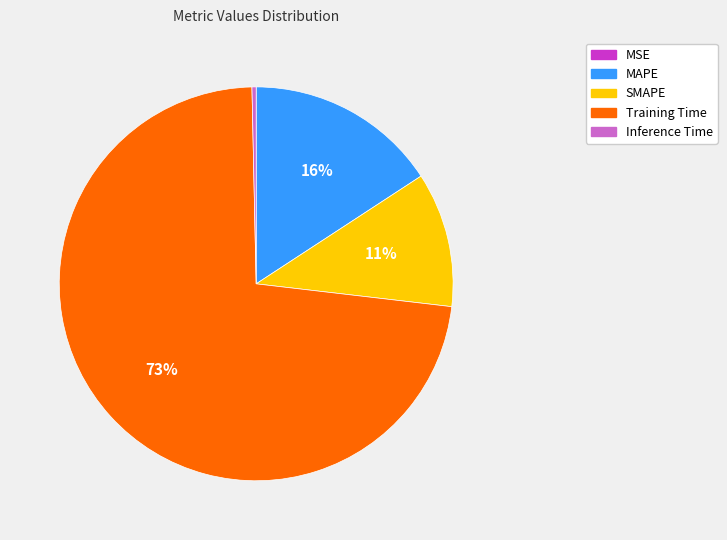

Between Inference Time and SMAPE, which is larger?

SMAPE